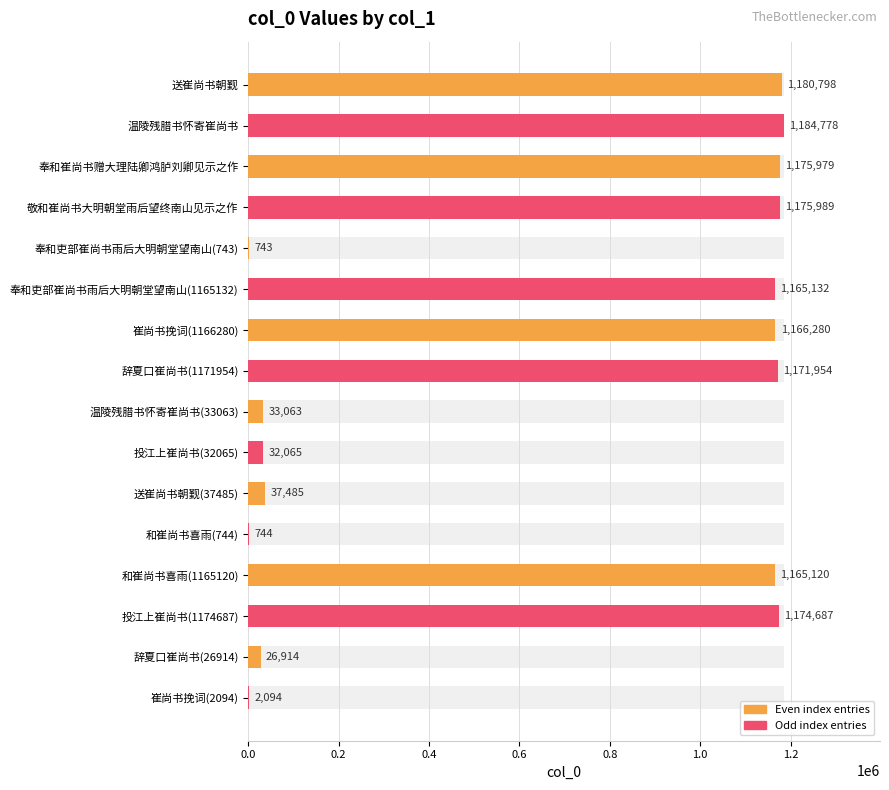

What is the value of the 16th bar from the left?

2094